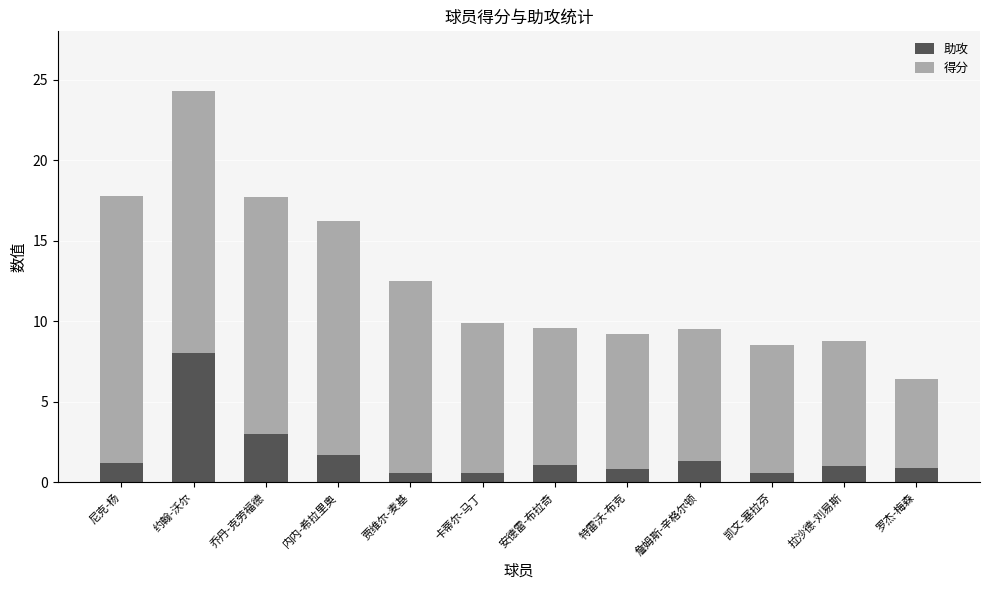

At which label is 助攻 closest to 4?

乔丹-克劳福德